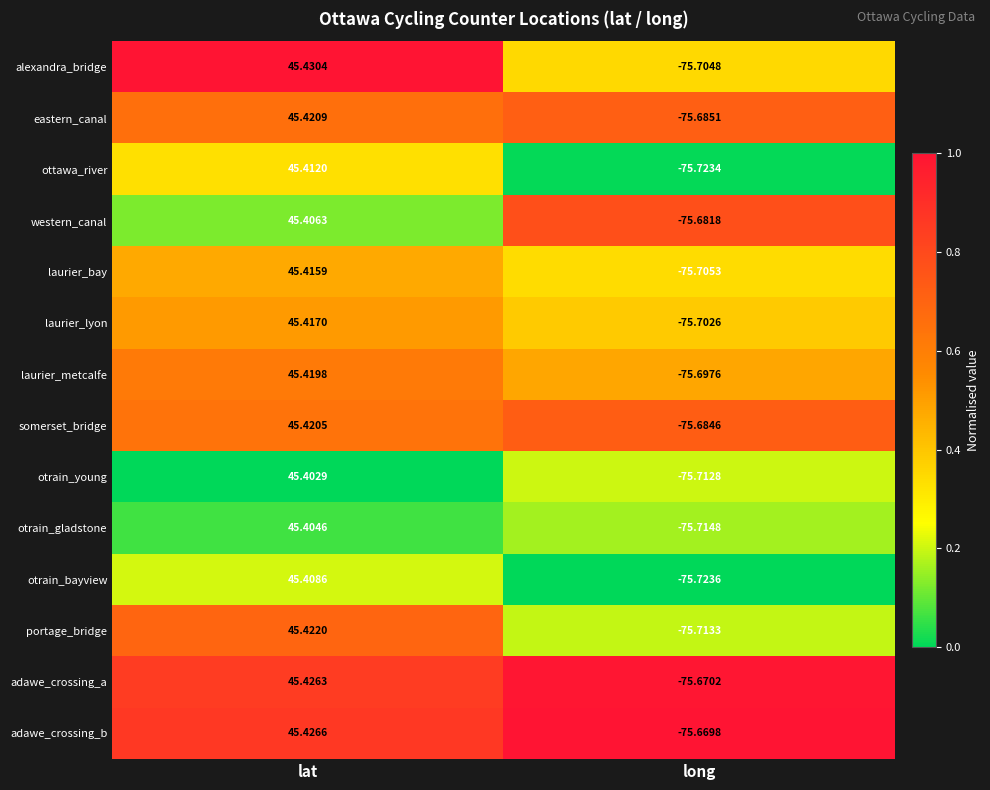

Which category has the lowest value across all series?

long